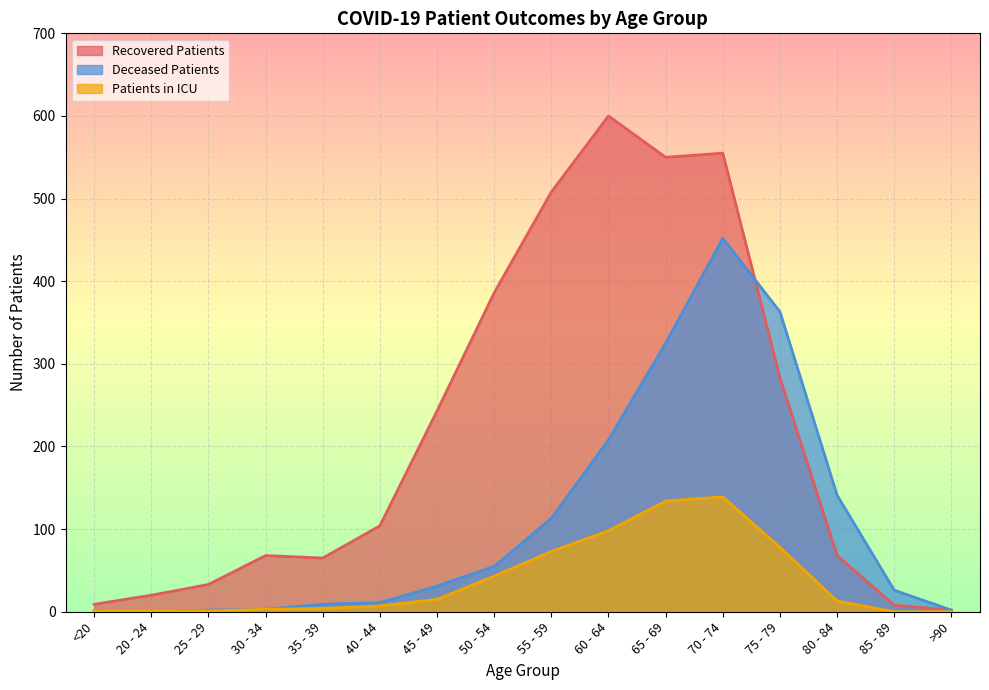

Where is the first local maximum for patients_in_icu?

70 - 74